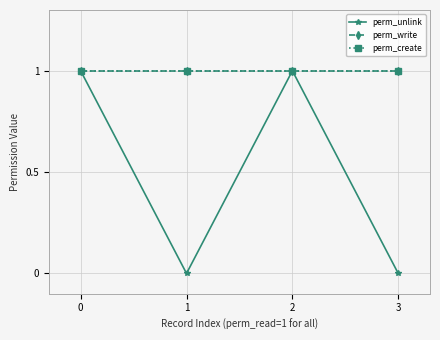

True or false: perm_create has more than 2 points higher than both neighbors.

False